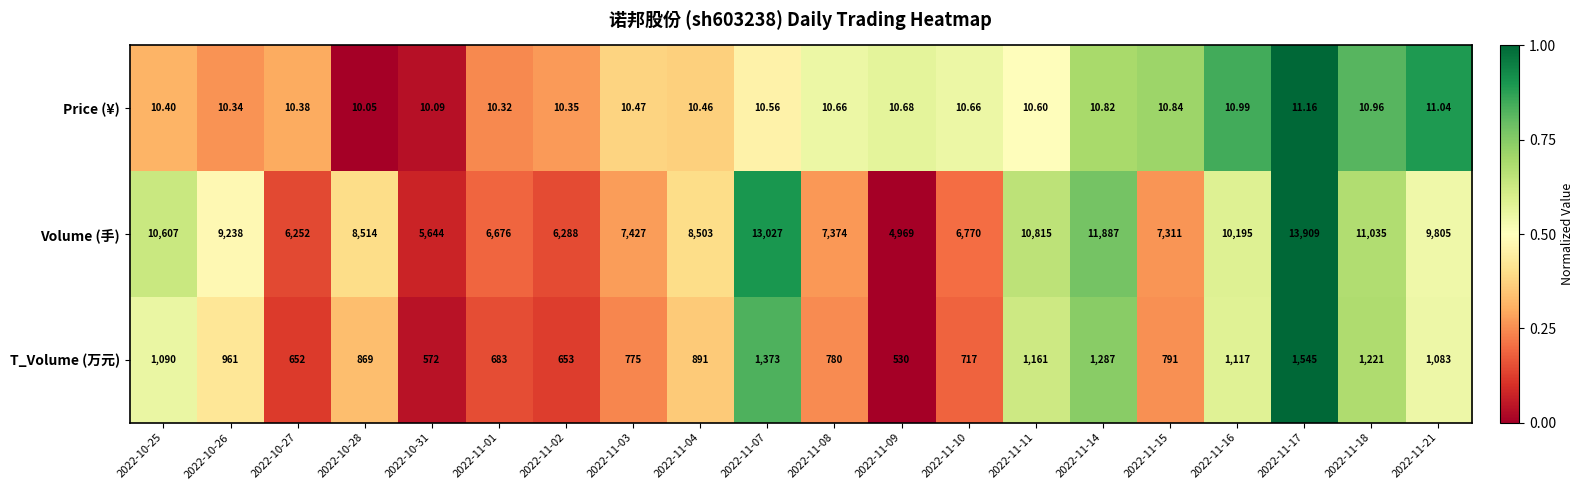

At 2022-10-25, list the series in order from largest to smallest.

Volume (手), T_Volume (万元), Price (¥)